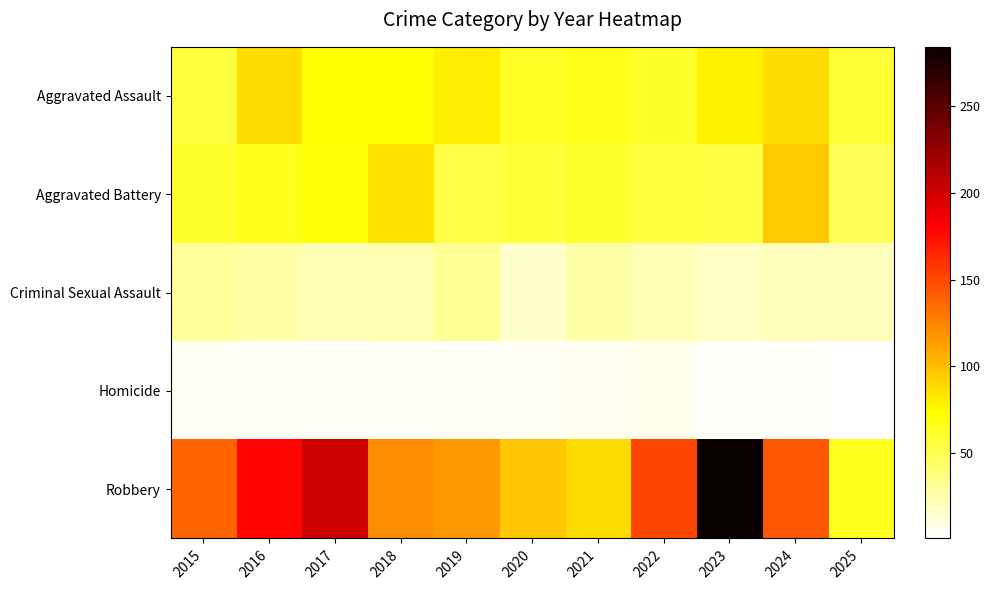

Which series has the largest total across all categories?

Robbery